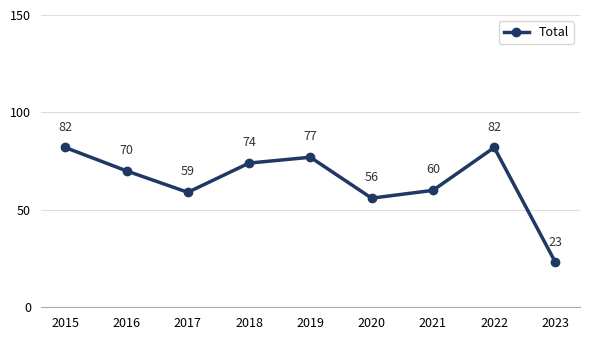

How many lines are shown in the chart?

1